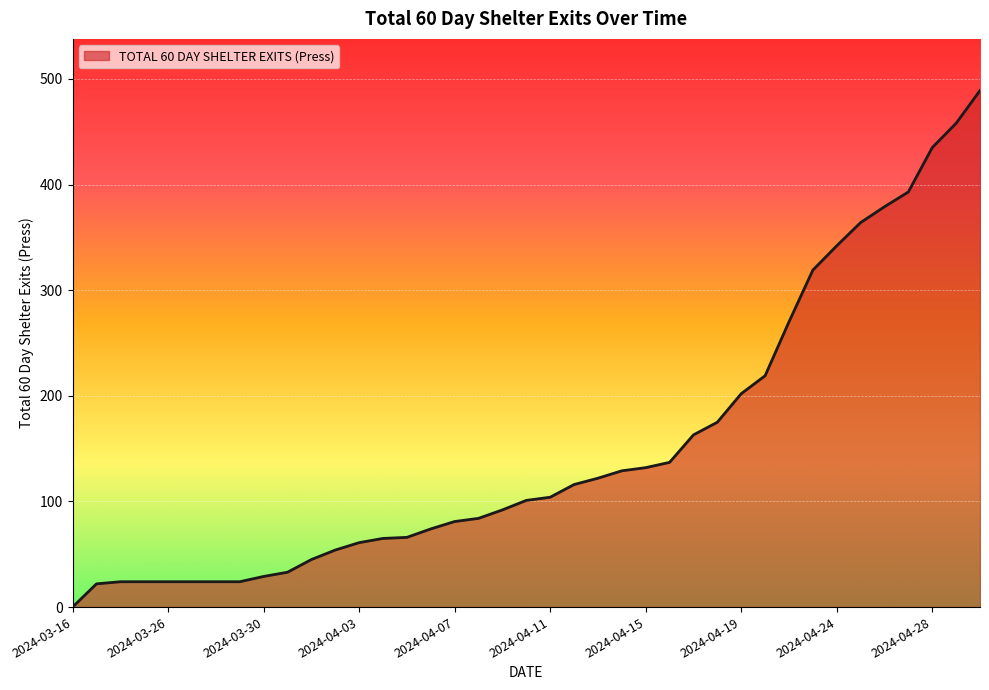

What is the greatest value displayed?

489